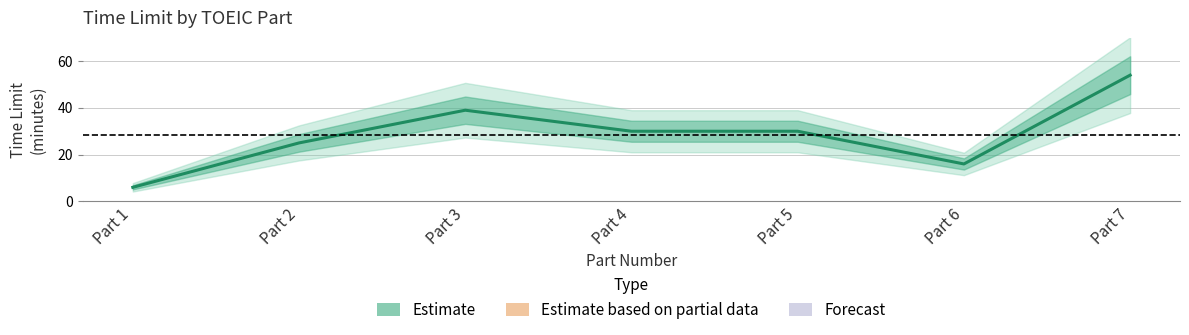

What is the average value?

29